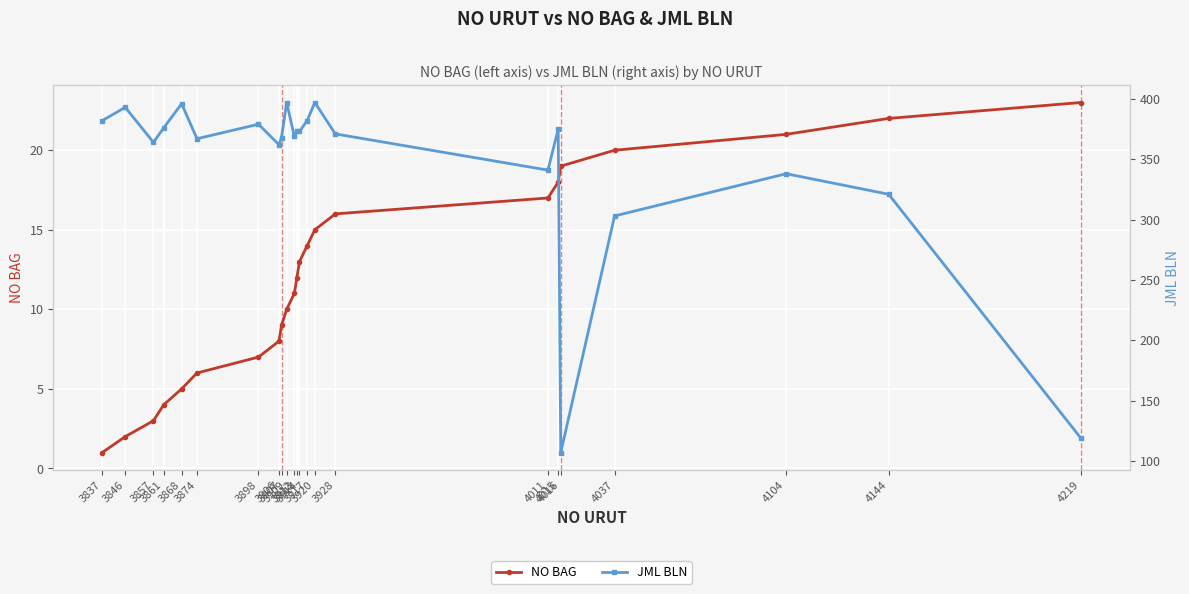

What is the sum of the NO BAG values at 3898 and 4011?

24